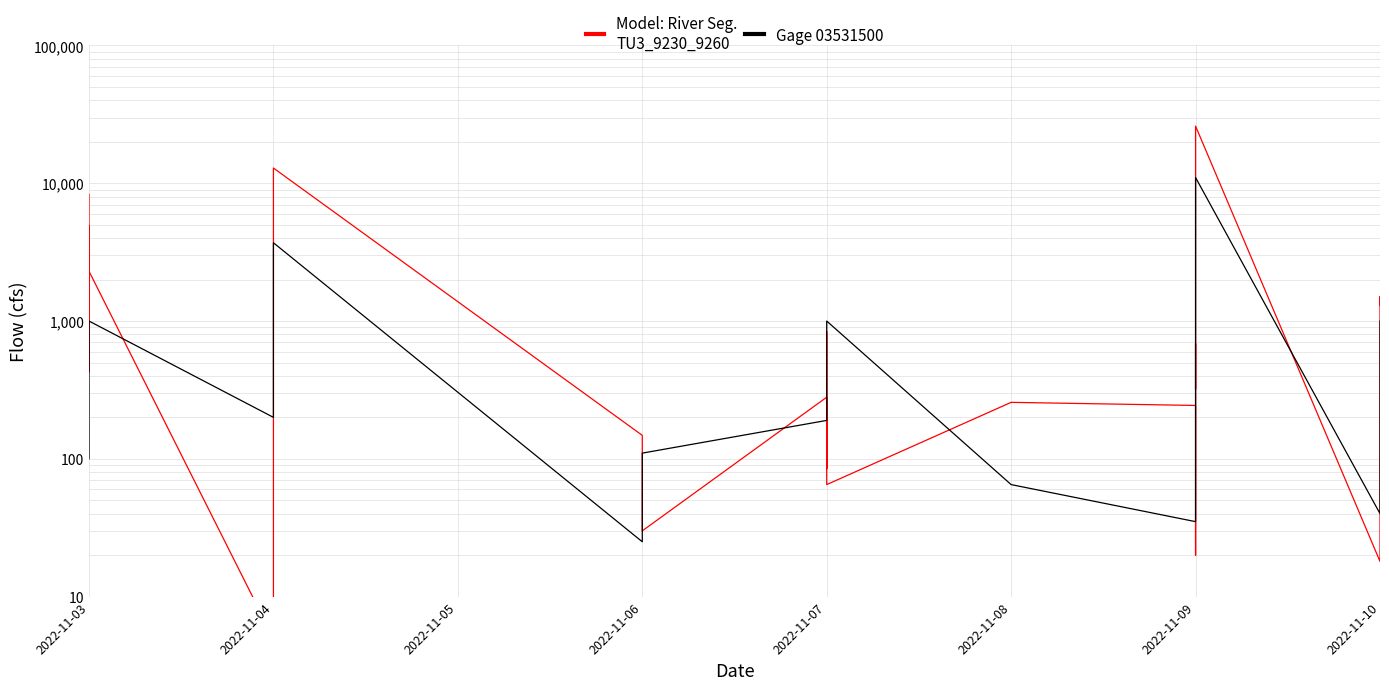

What is the value of the Gage 03531500 point at the 10th from the left?

11000